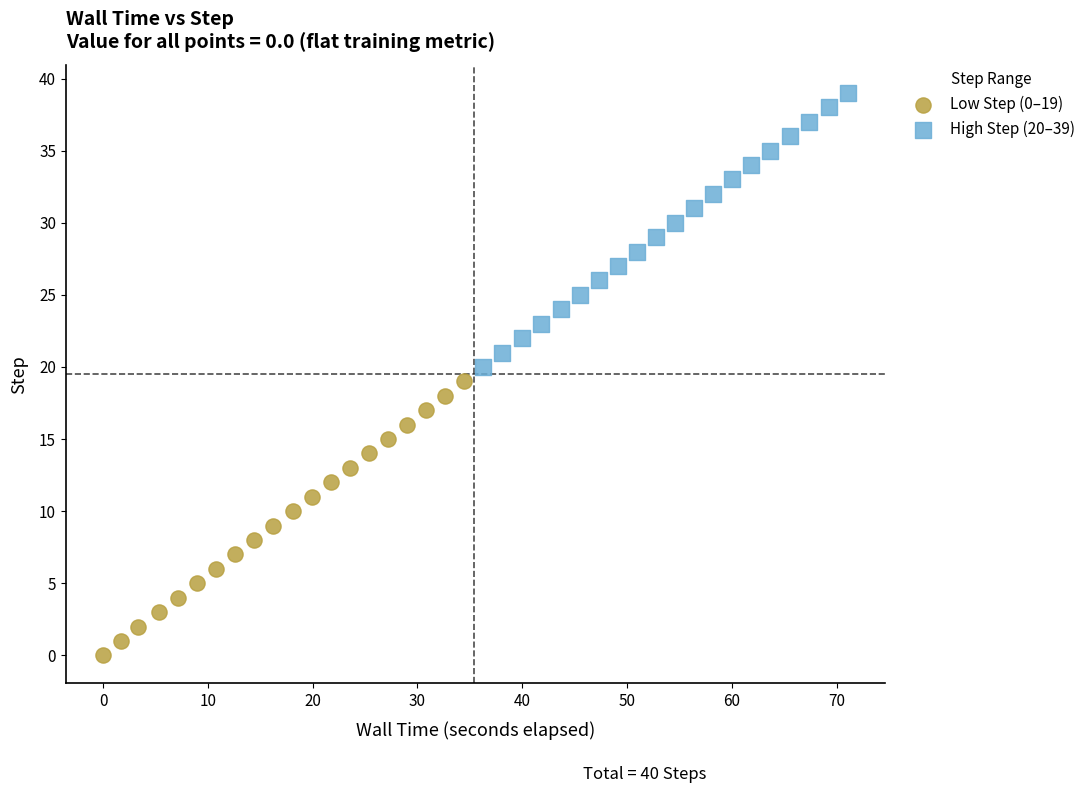

Which series contains the highest Y value?

High Step (20–39)